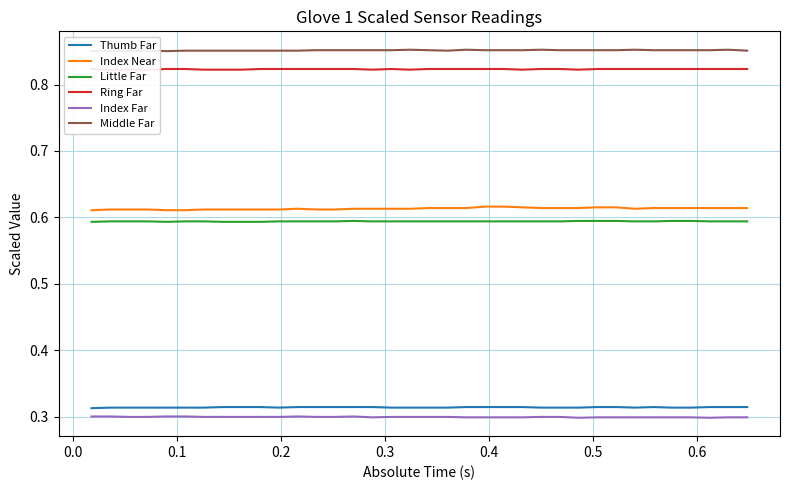

True or false: Index Far and Thumb Far cross at least once.

False